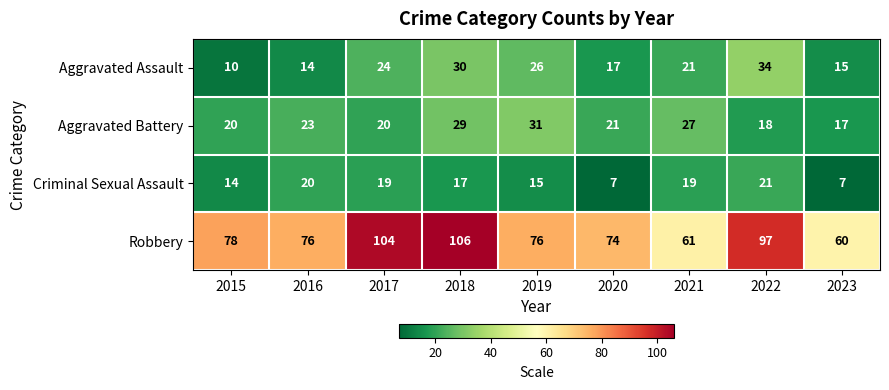

At 2015, list the series in order from smallest to largest.

Aggravated Assault, Criminal Sexual Assault, Aggravated Battery, Robbery